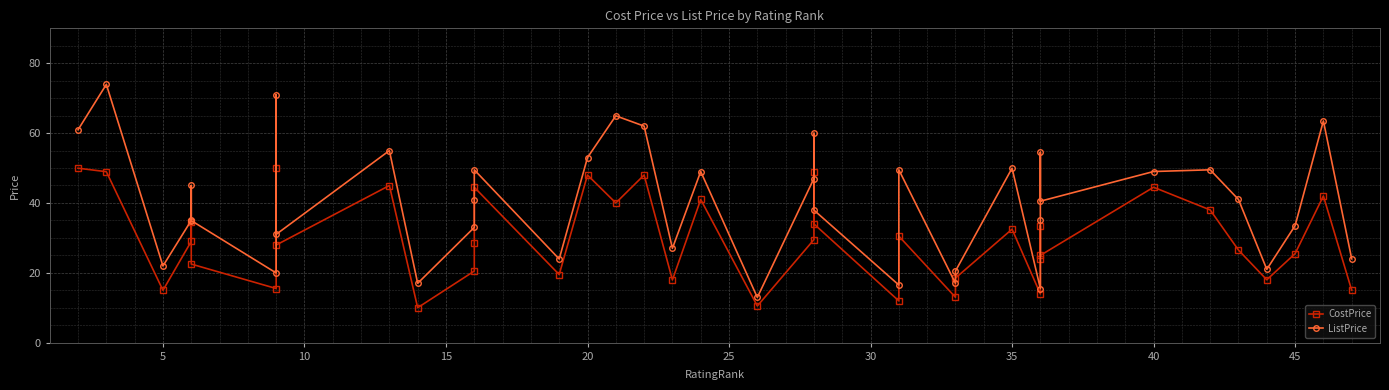

Which series has the largest total across all categories?

ListPrice